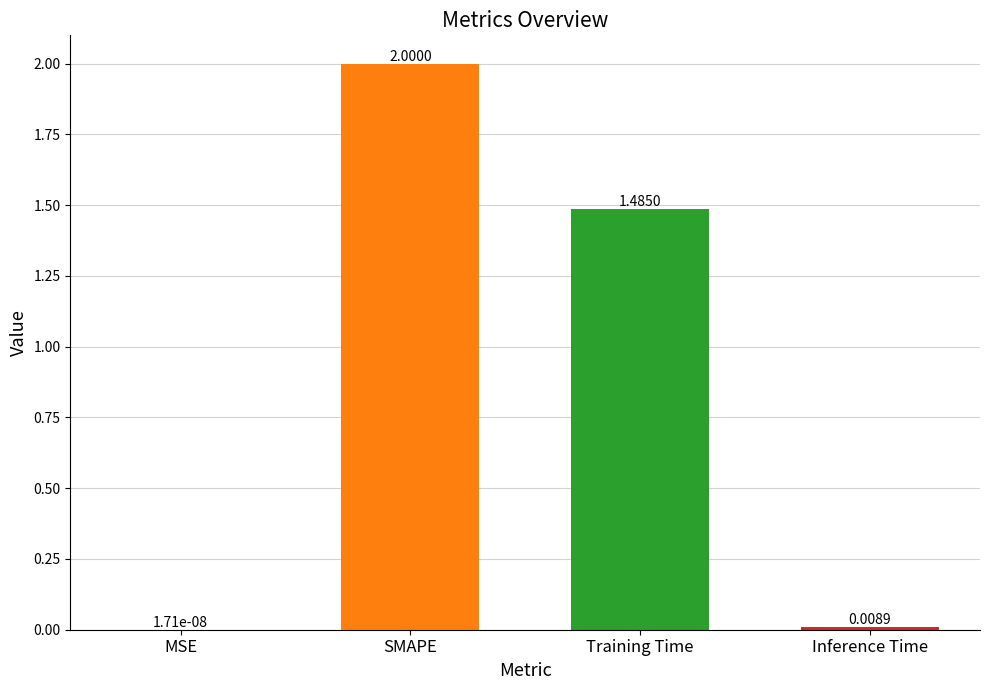

Which label corresponds to the largest value in the chart?

SMAPE